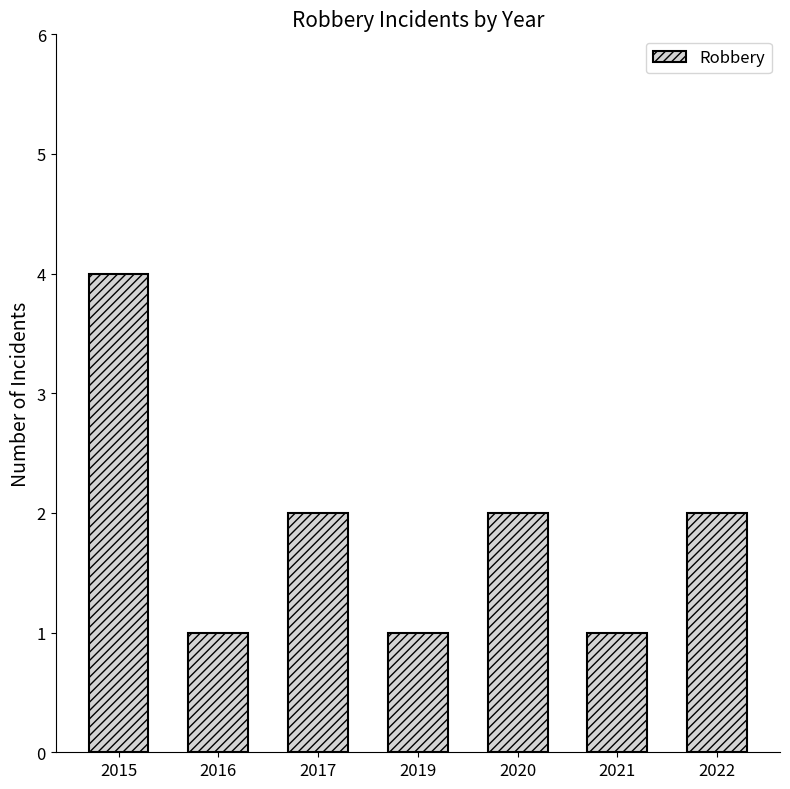

Which category has the highest value across all series?

2015